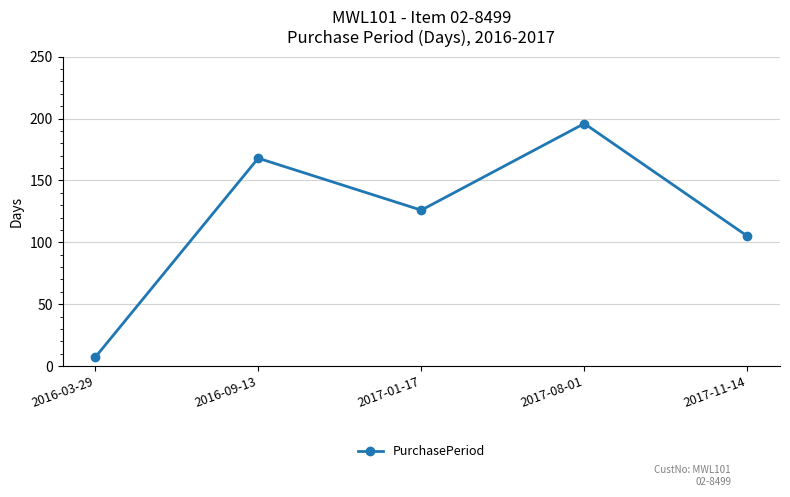

List the labels in order of value, smallest first.

2016-03-29, 2017-11-14, 2017-01-17, 2016-09-13, 2017-08-01